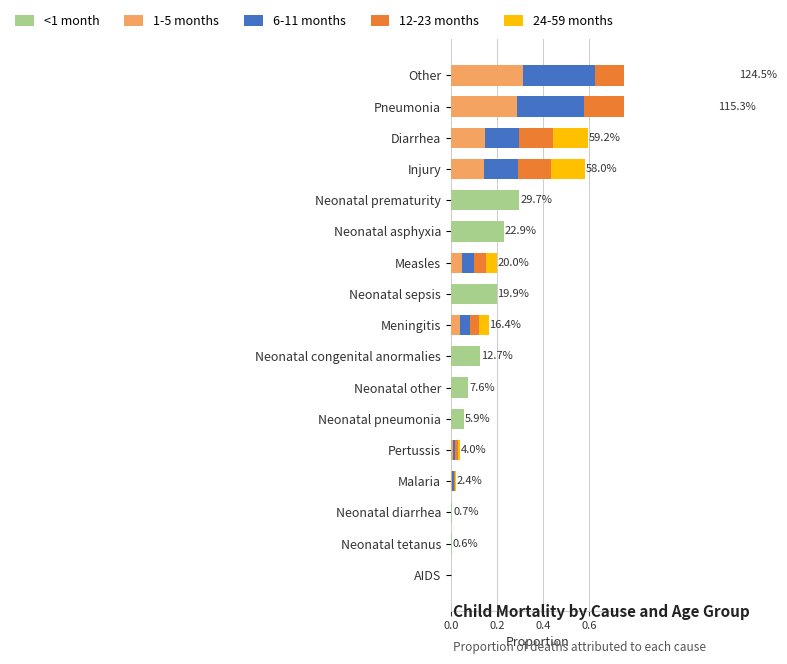

Does the chart contain stacked bars?

No